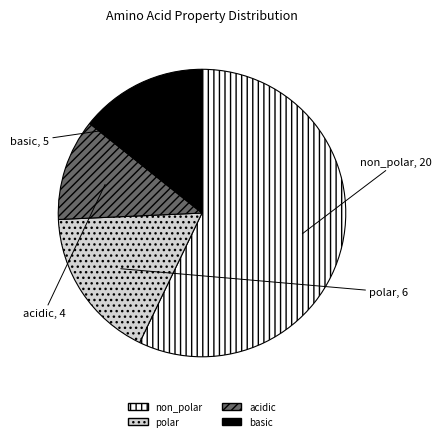

Do acidic and basic together represent more than half of the pie?

No